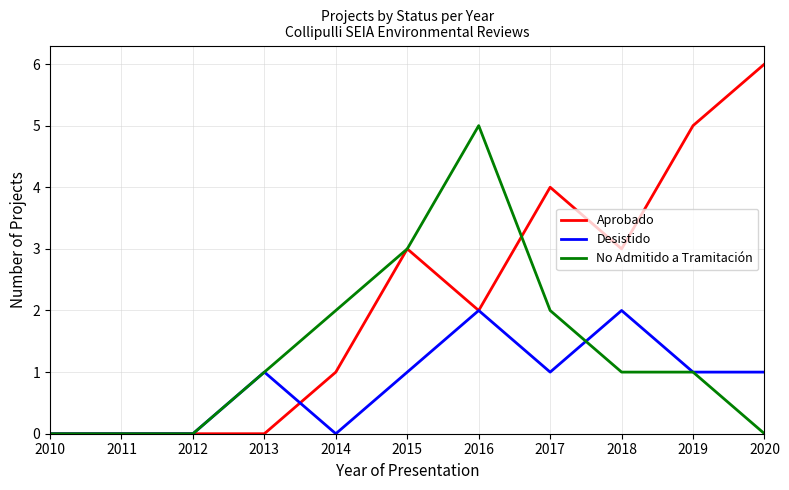

Between 2013 and 2018, which series saw the biggest shift?

Aprobado